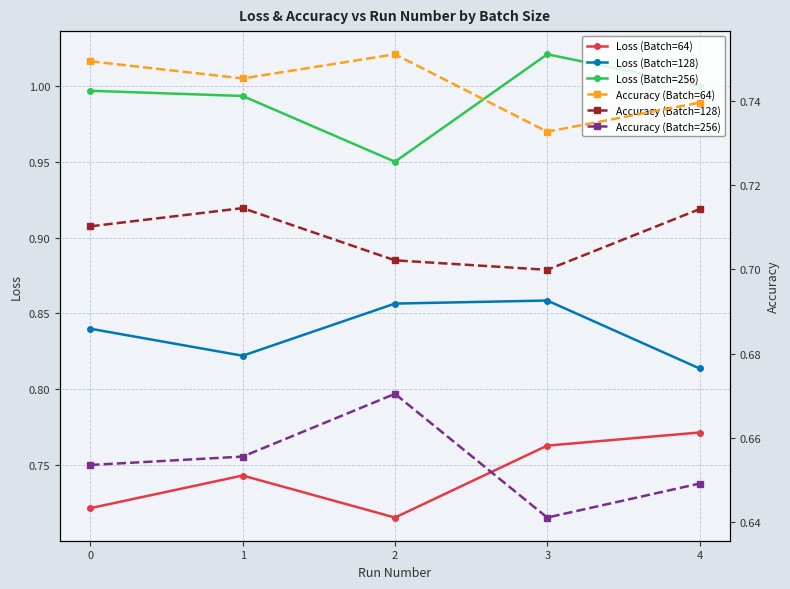

Count the number of categories in the chart.

5